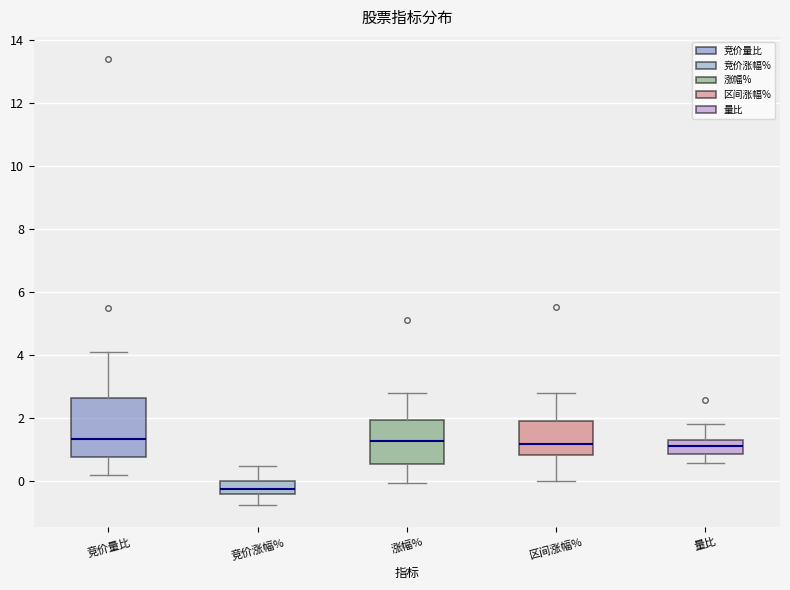

Reading left to right, read every box against the y-axis: the position of its median line, the range the box covers, and the ends of its whiskers. The values are not printed on the chart, so give them approximately, as read against the axis.

竞价量比: median 1.4, box 0.8 to 2.6, whiskers 0.2 to 4.2
竞价涨幅%: median -0.2, box -0.4 to 0.0, whiskers -0.8 to 0.4
涨幅%: median 1.2, box 0.6 to 2.0, whiskers 0.0 to 2.8
区间涨幅%: median 1.2, box 0.8 to 2.0, whiskers 0.0 to 2.8
量比: median 1.2 (inside the box), box 0.8 to 1.2, whiskers 0.6 to 1.8